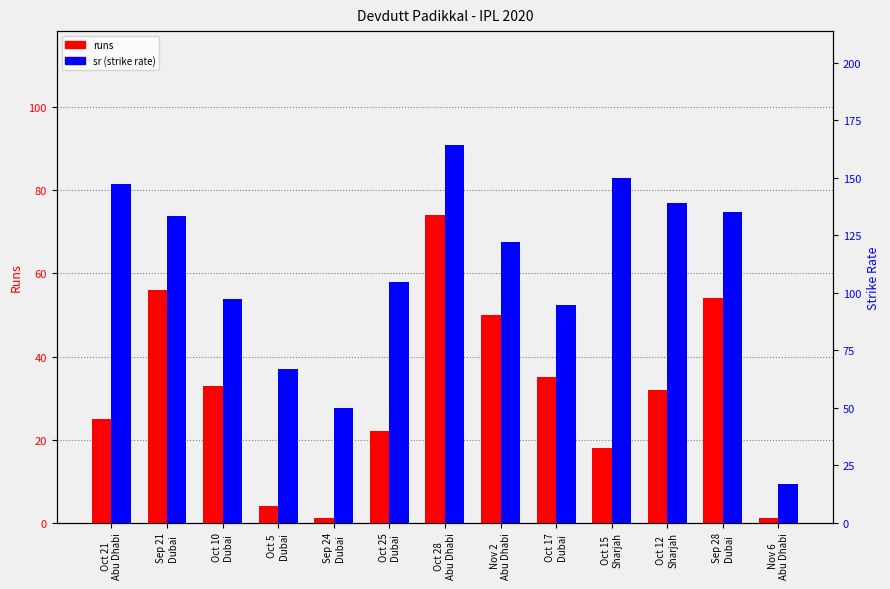

How many bars are there in each group?

2